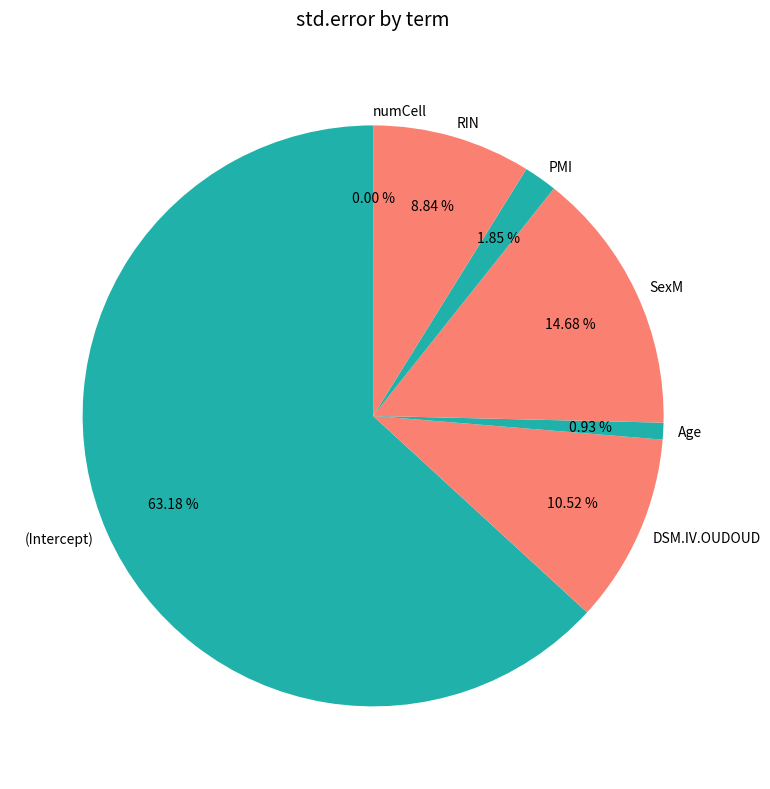

Between PMI and SexM, which is larger?

SexM